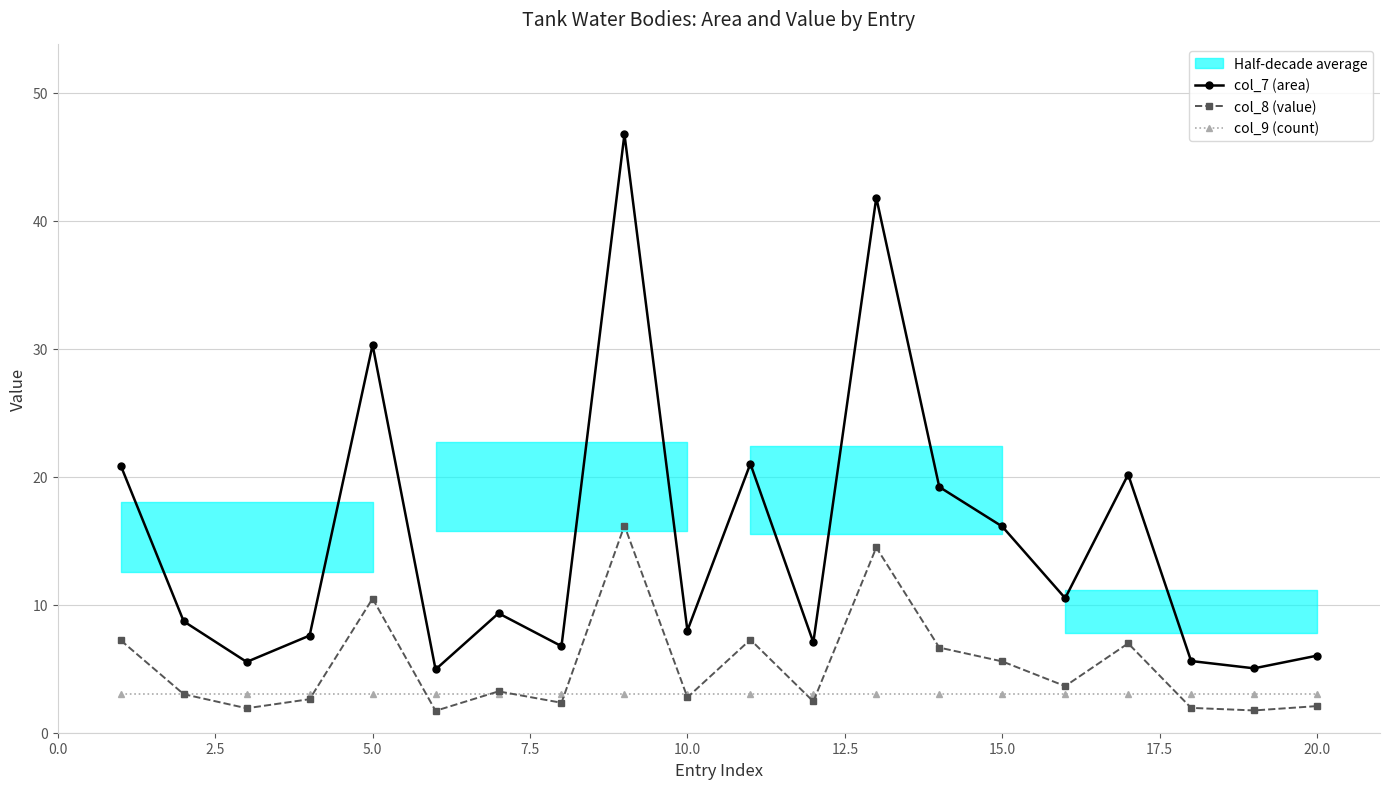

Which series ends up on top after the final intersection of col_8 (value) and col_9 (count)?

col_9 (count)